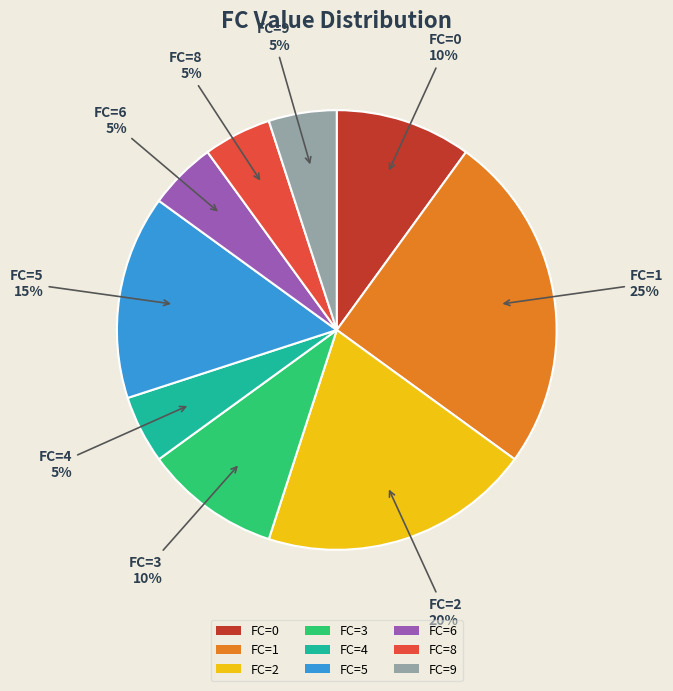

What percentage is the FC=1 slice, to the nearest percent?

25%